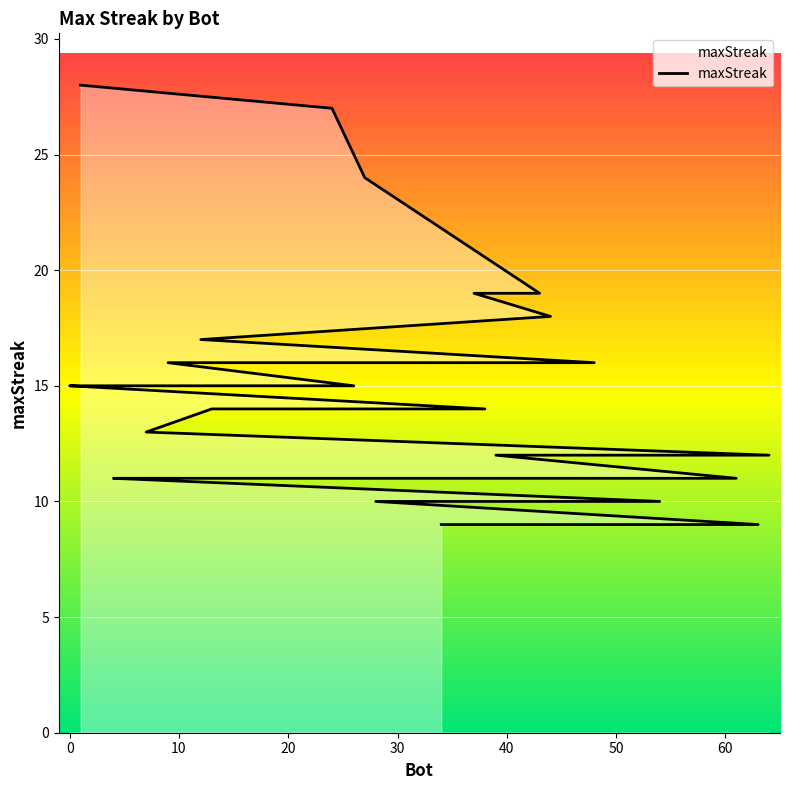

What is the value of the 2nd point from the left?

27